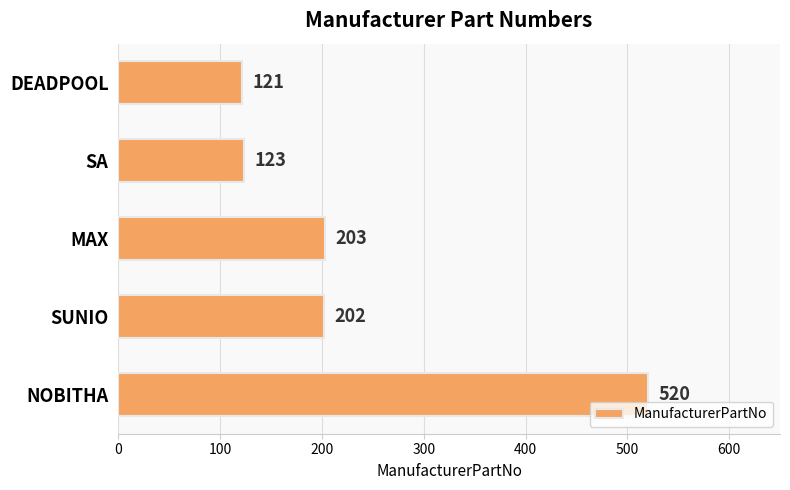

What value does the data have at DEADPOOL?

121